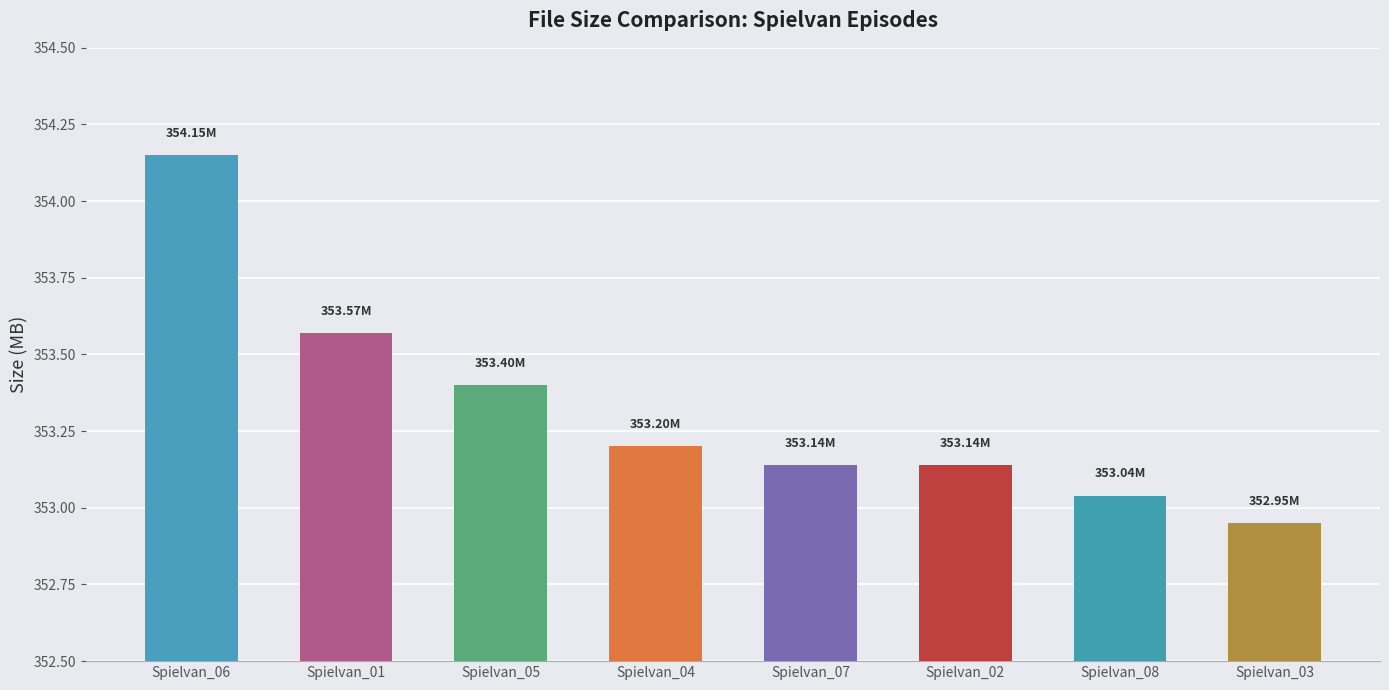

What is the average value?

353.3